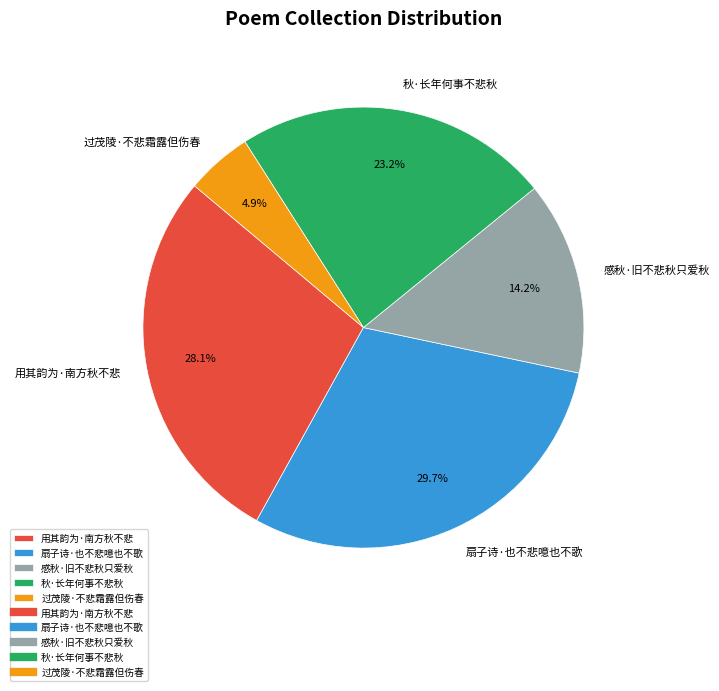

Is the sum of 用其韵为·南方秋不悲 and 秋·长年何事不悲秋 greater than half?

Yes